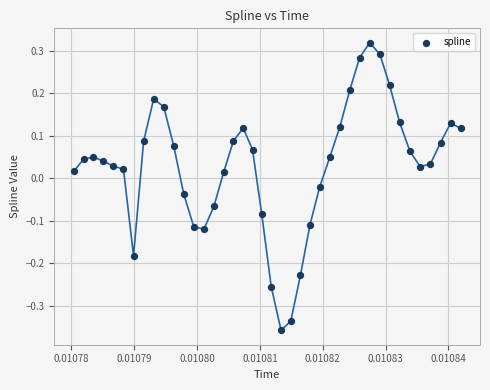

What is the range of Y values (max minus min)?

0.7